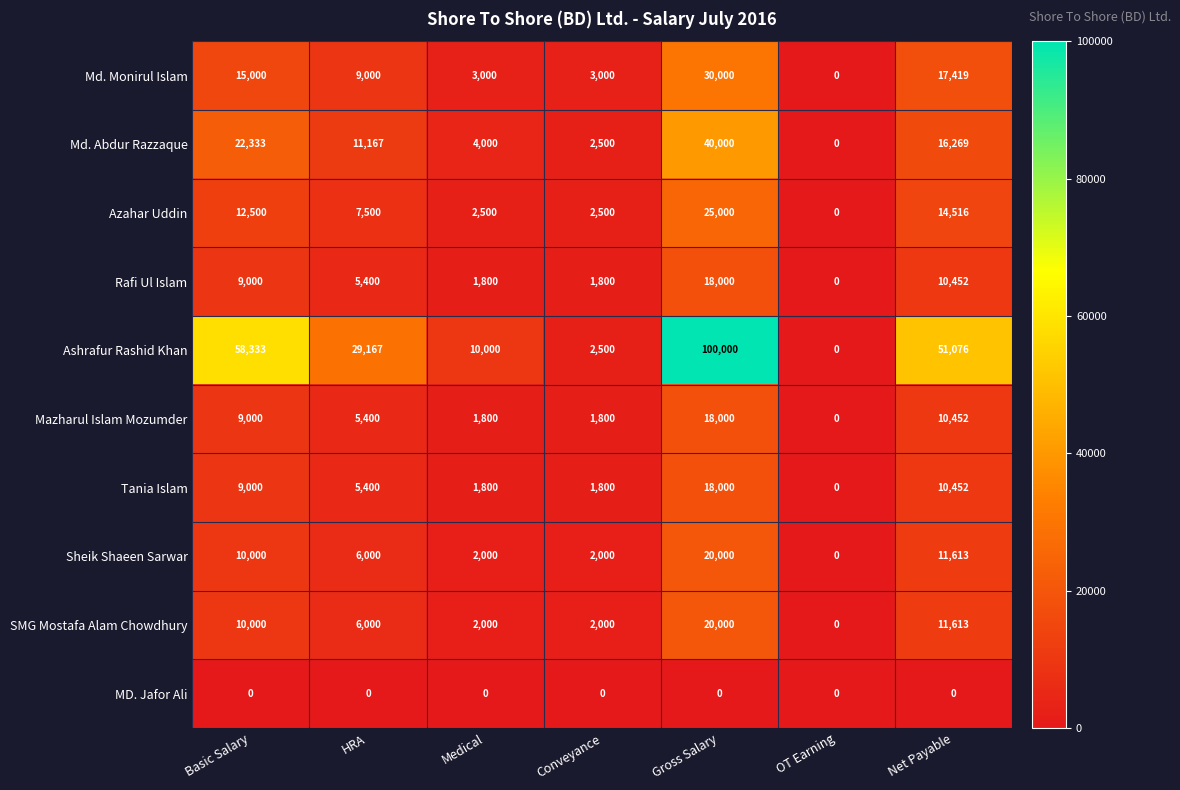

Which series has the largest total across all categories?

Ashrafur Rashid Khan